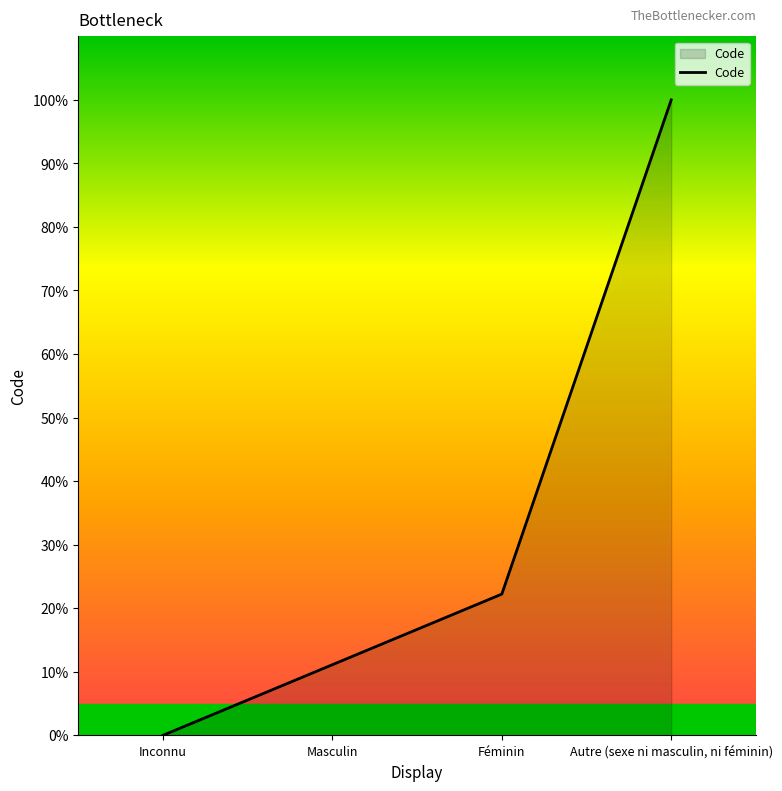

Rank the categories by value from highest to lowest.

Autre (sexe ni masculin, ni féminin), Féminin, Masculin, Inconnu